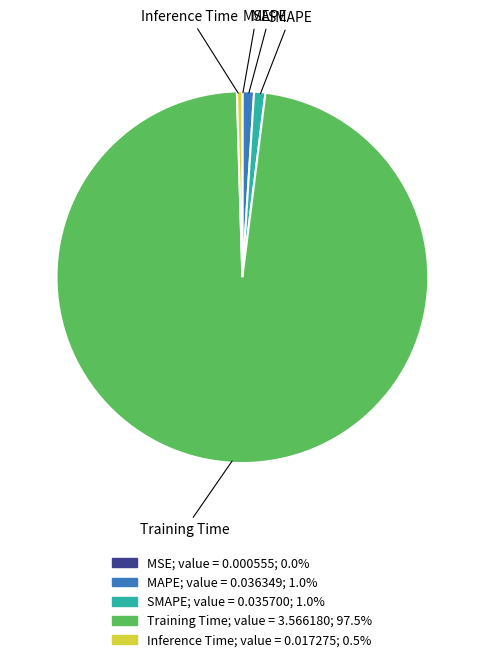

Which slice is the largest?

Training Time